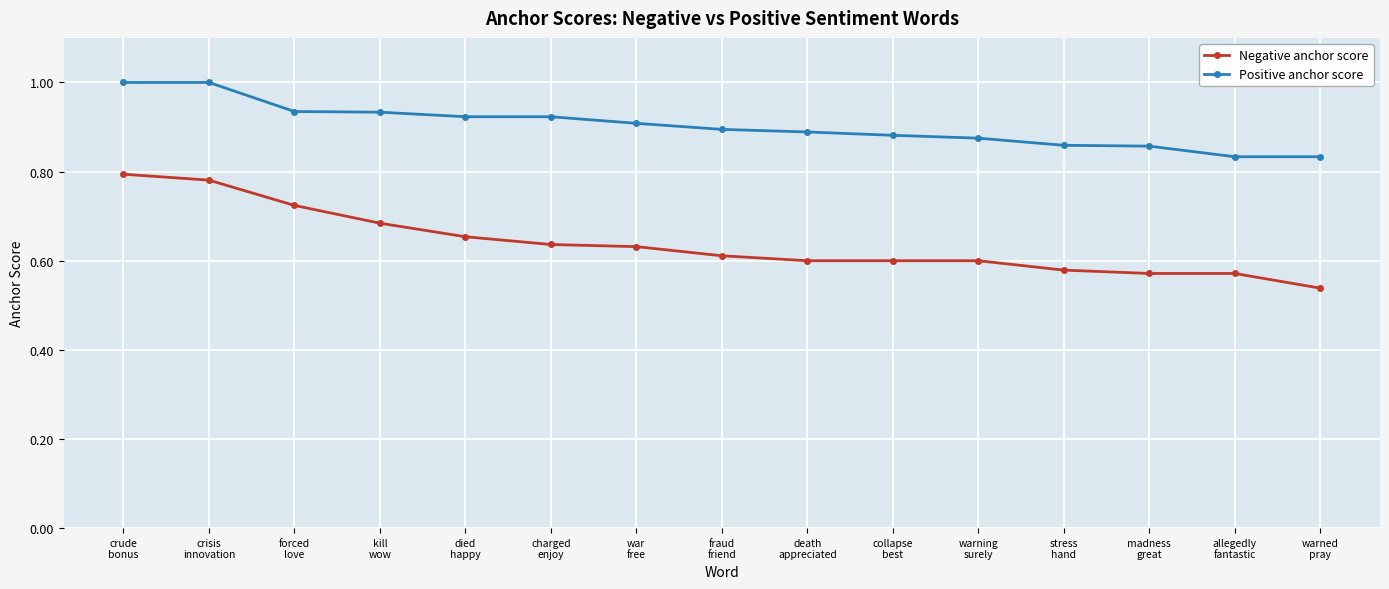

True or false: Negative anchor score and Positive anchor score intersect in this chart.

False